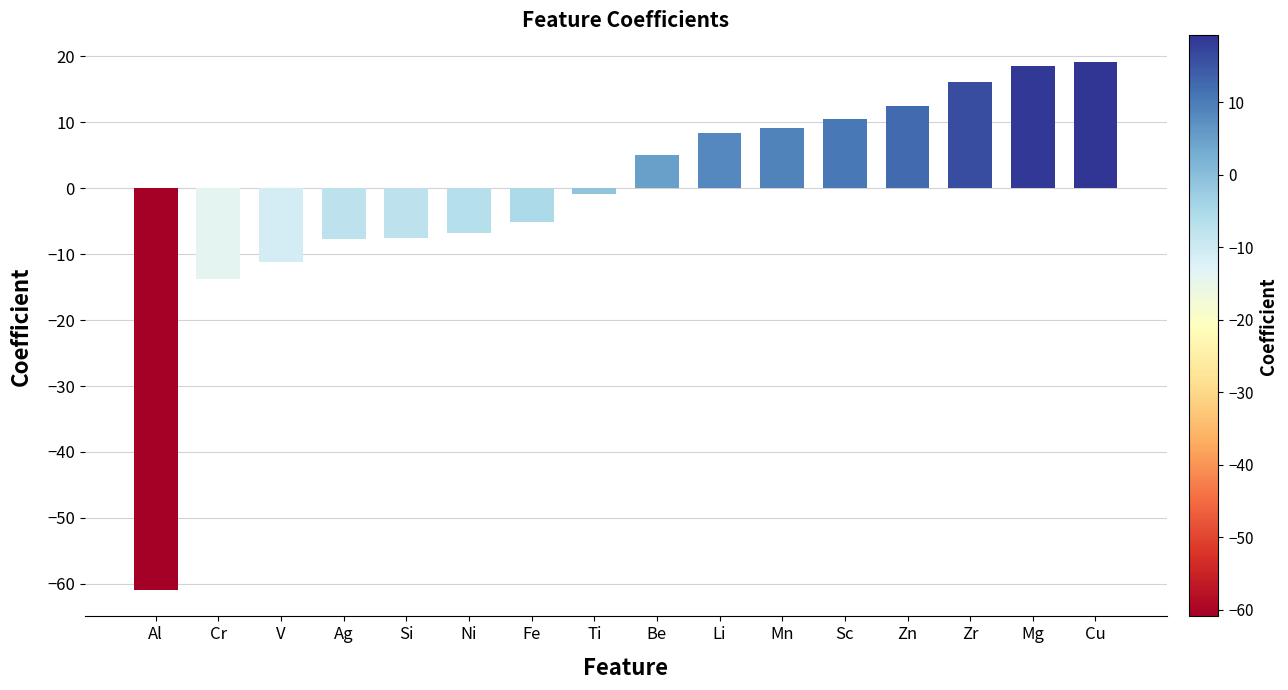

Read the value at Mn.

9.1